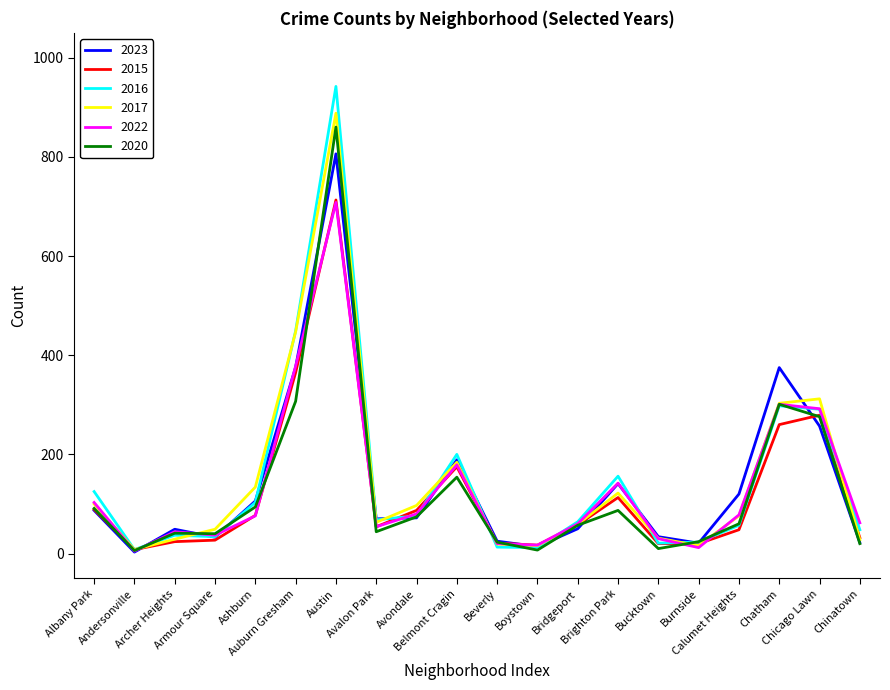

Which category has the highest value across all series?

Austin